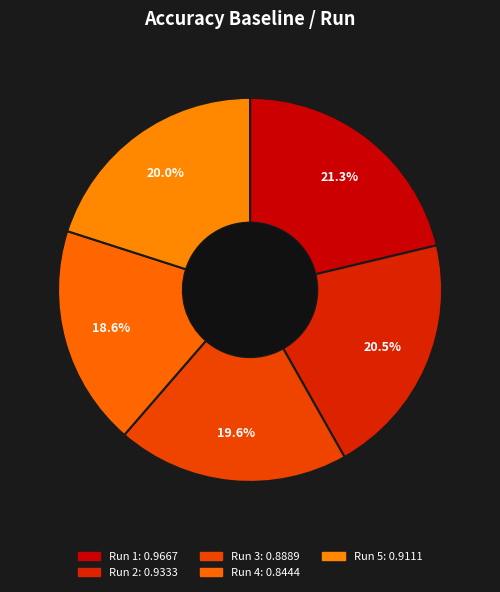

Which slice is the largest?

1